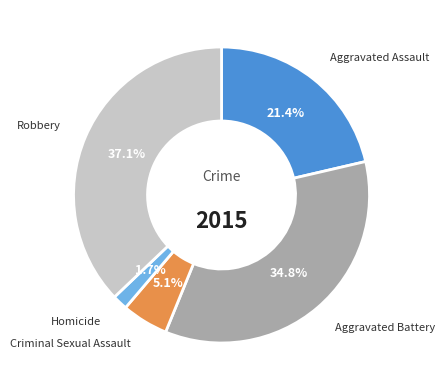

What percentage is NOT represented by Robbery?

62.9%